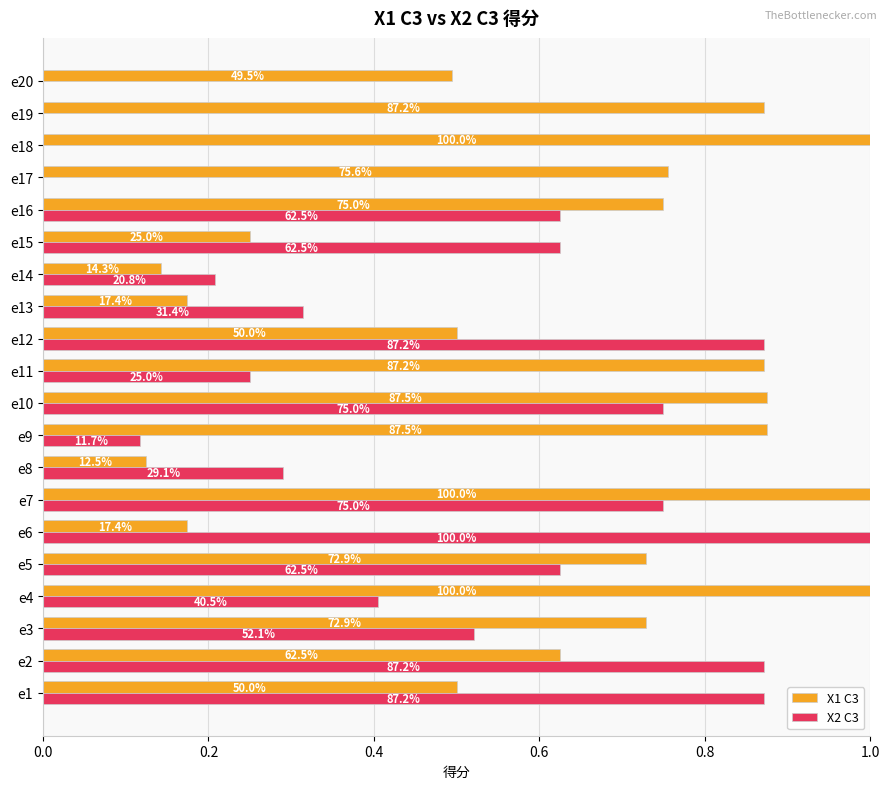

What are all the series names shown in the legend?

X1 C3, X2 C3